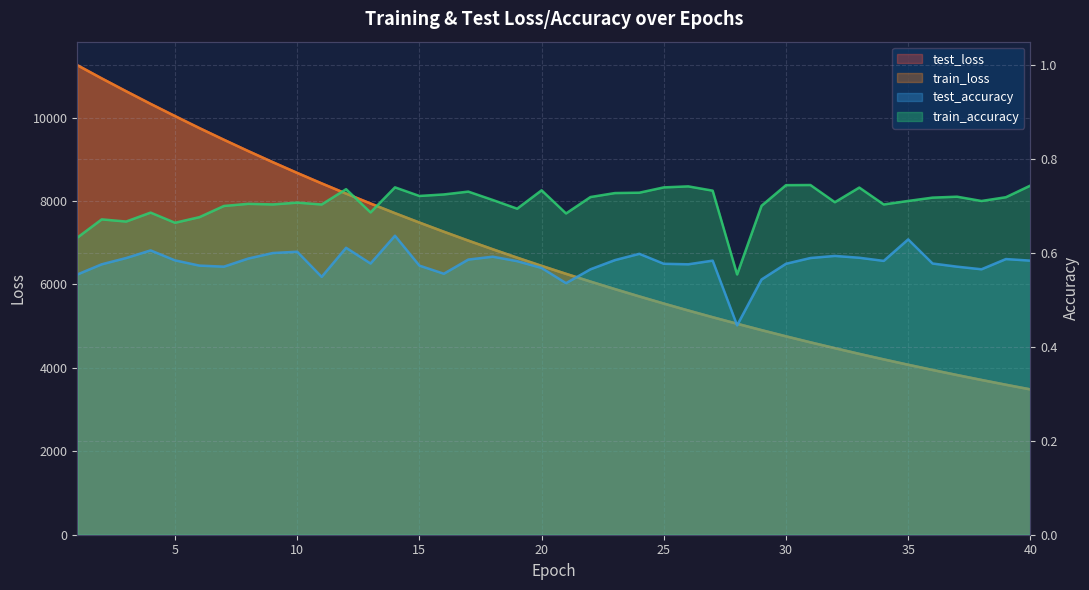

Does the chart display data point markers on the line(s)?

No